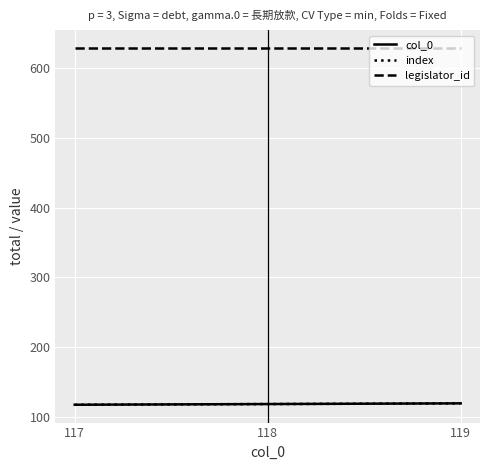

What is the difference between the highest and lowest values at 118?

511